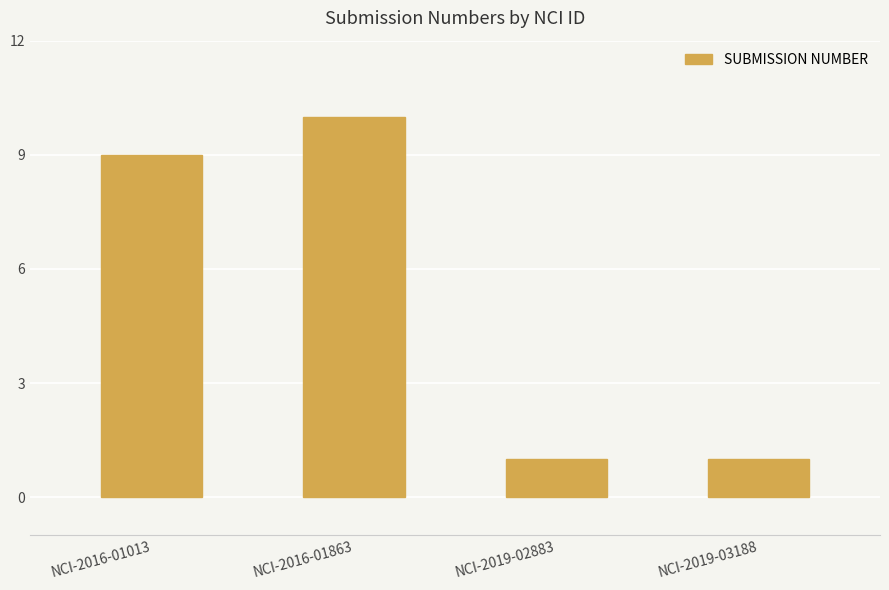

Reading left to right, list all the values displayed in this chart.

9	10	1	1